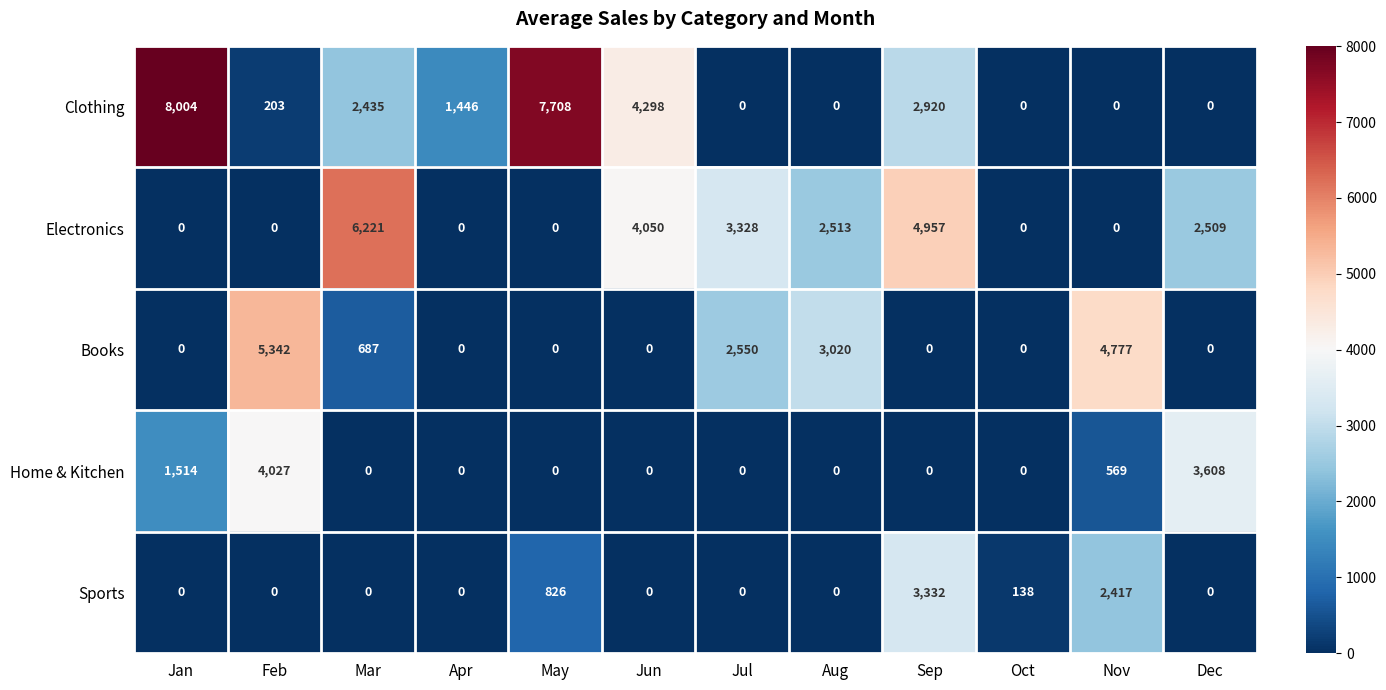

What is the difference between the highest and lowest values at Feb?

5342